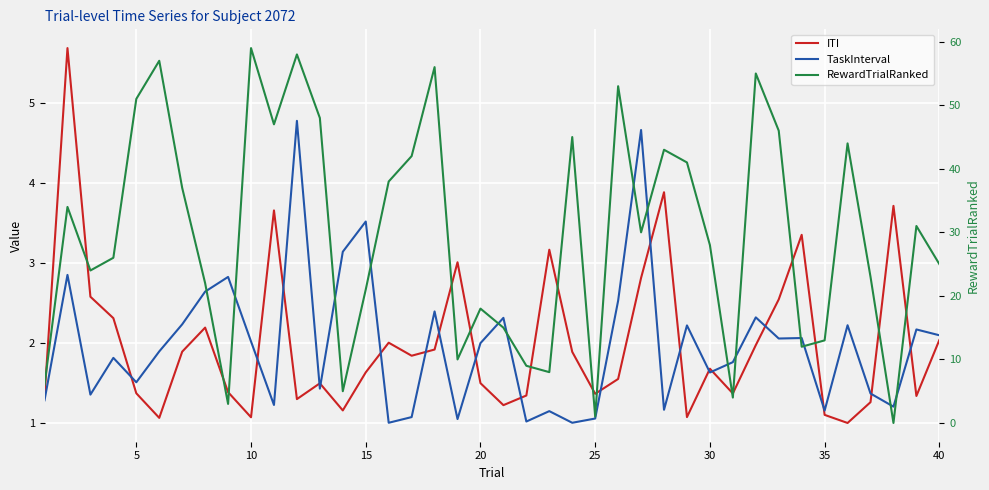

How many distinct data groups are displayed?

3